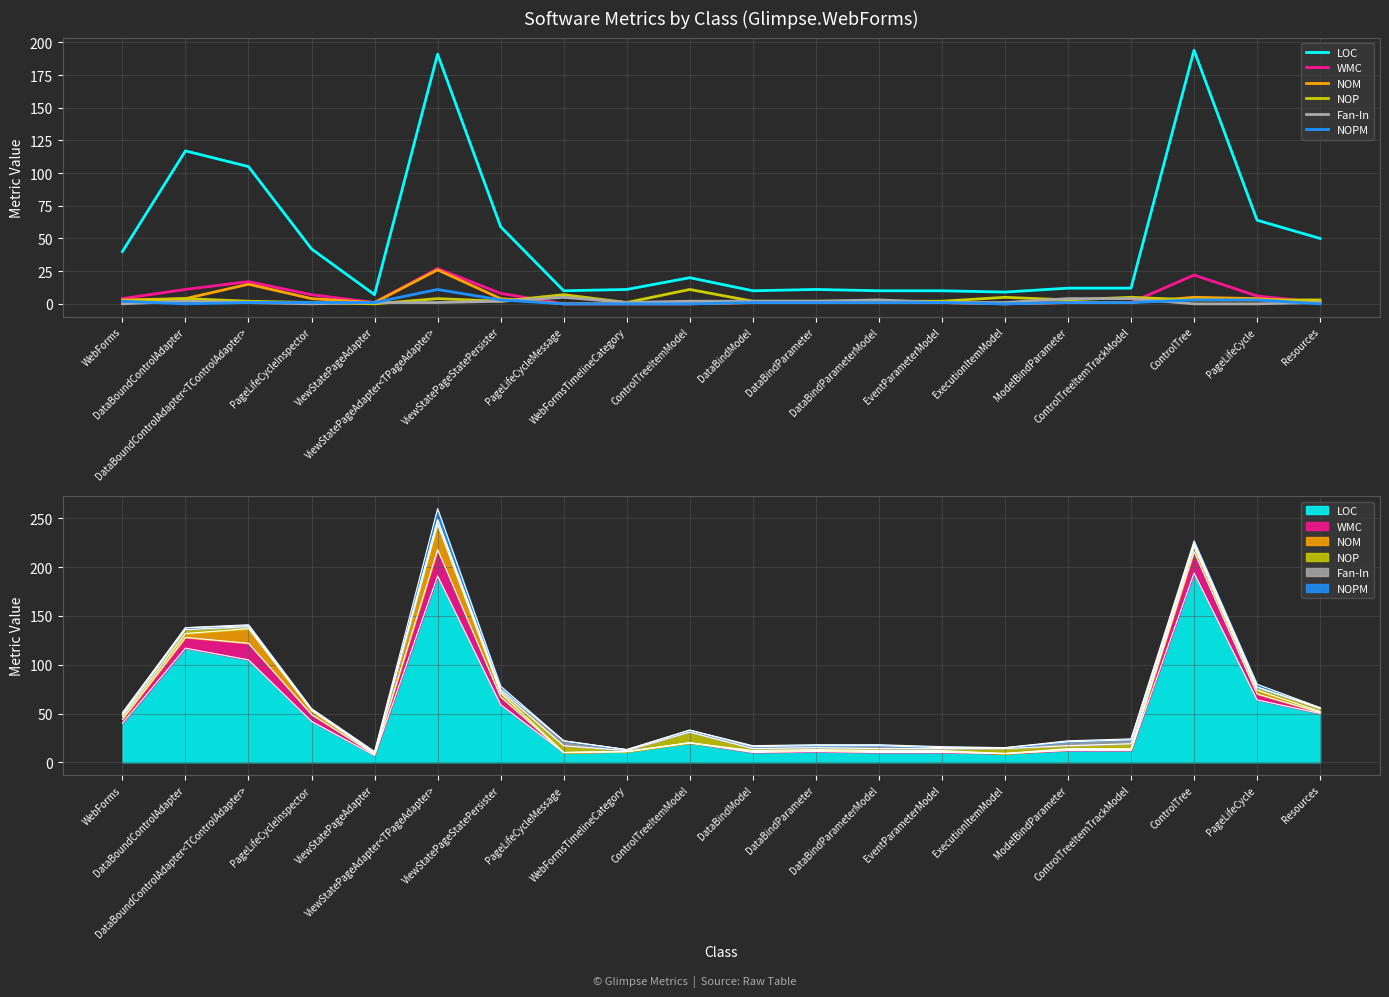

How many data points does each series have?

20